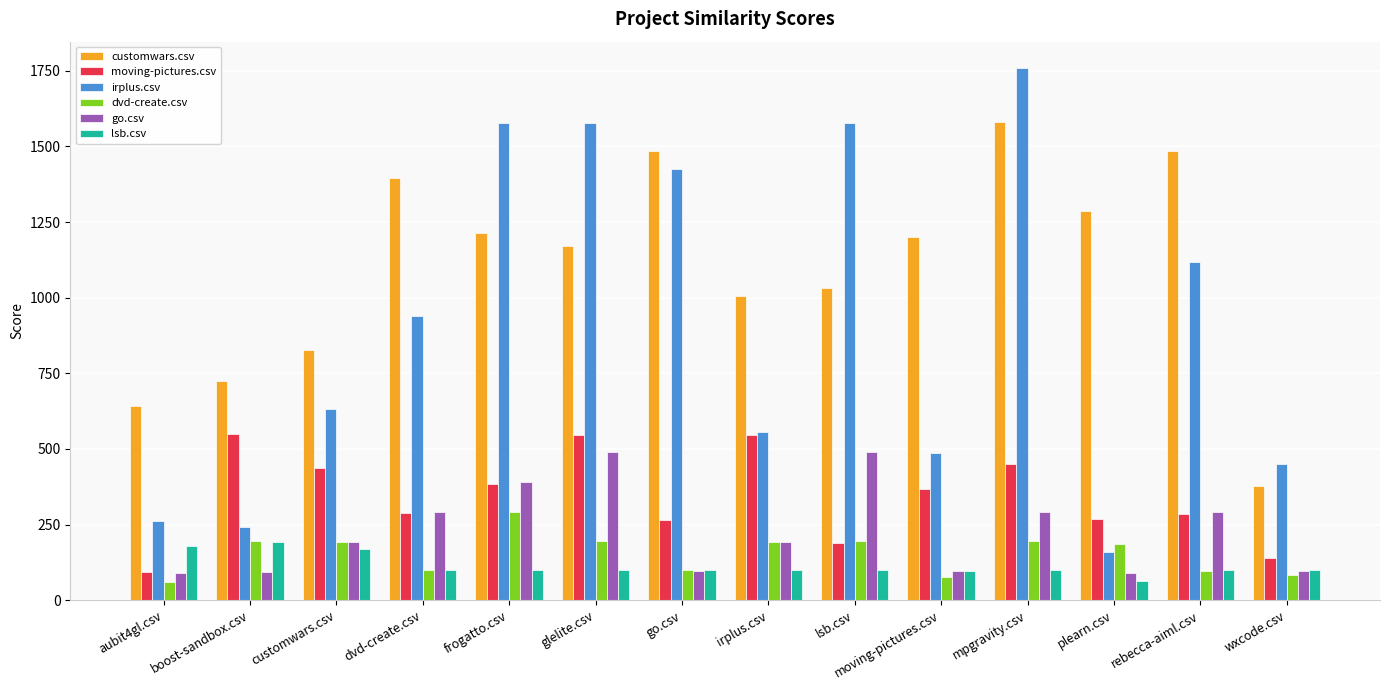

What is the difference between the highest and lowest values at moving-pictures.csv?

1123.0